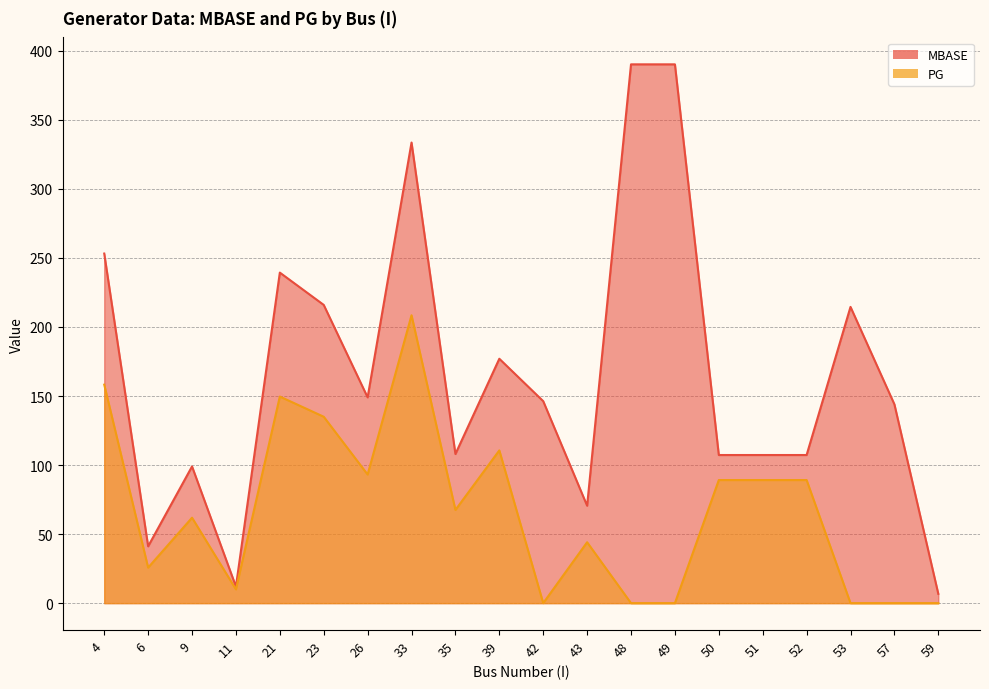

What are all the series names shown in the legend?

MBASE, PG